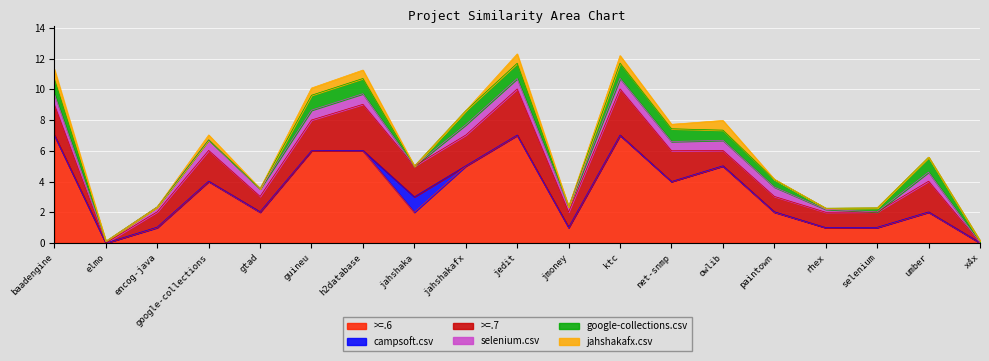

Which series has the largest total across all categories?

>=.6